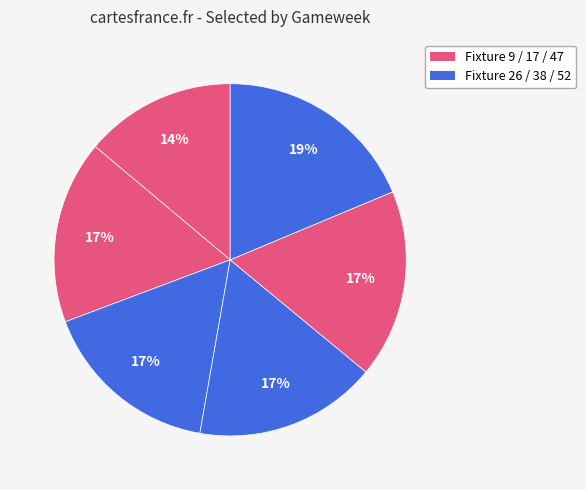

How many segments does this pie chart have?

6